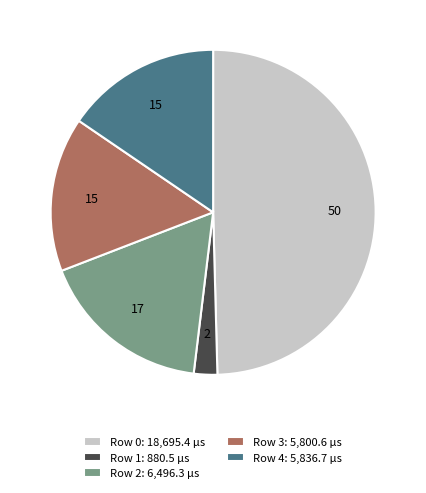

Count the number of slices in the pie.

5